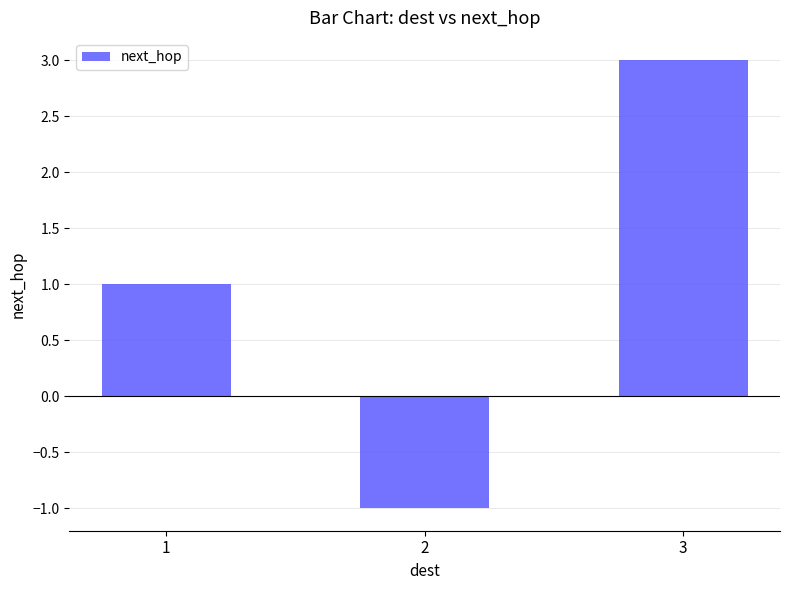

At which category does the chart reach its peak across all series?

3